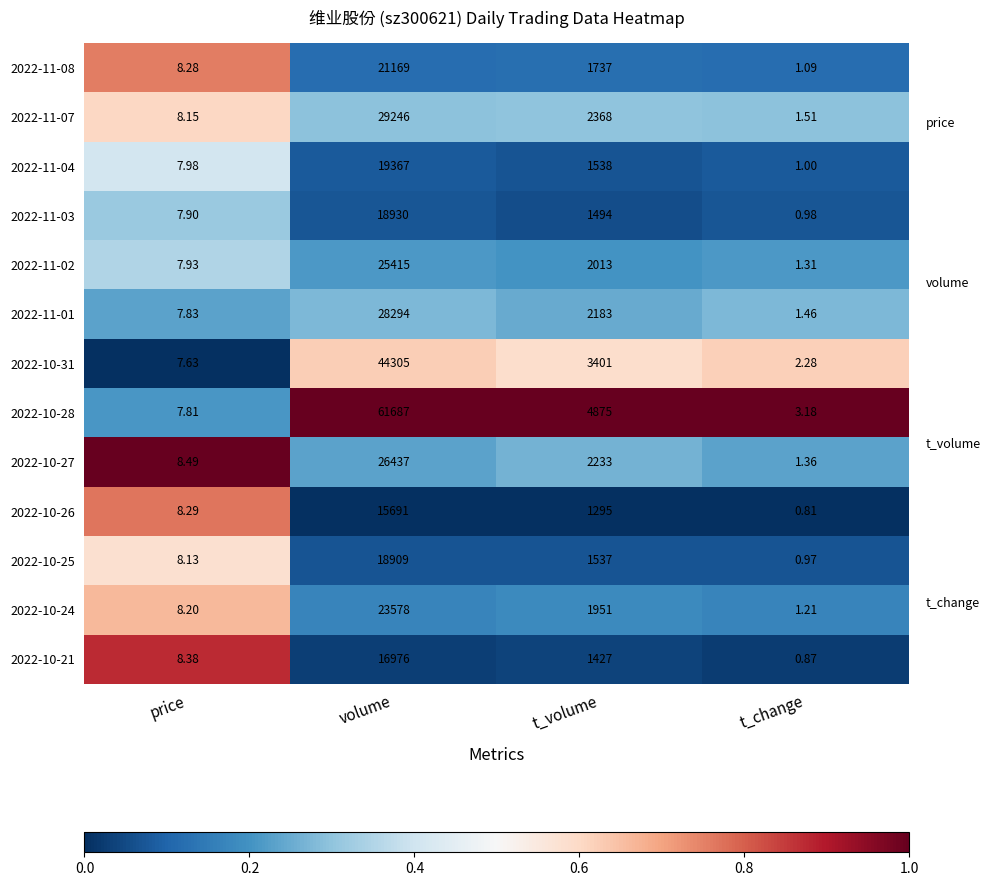

At which label does 2022-11-07 reach its peak?

volume